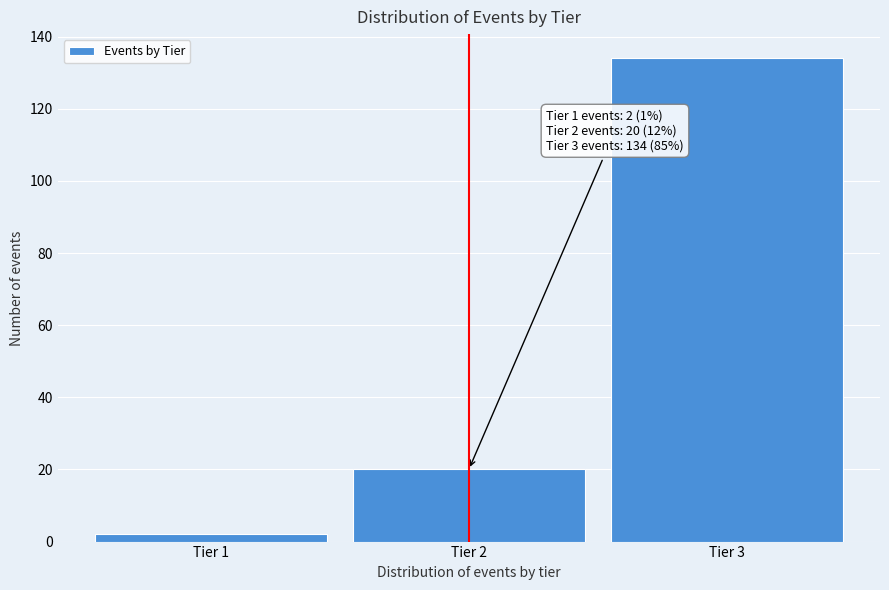

Which range on the x-axis has the tallest bar?

2.5 to 3.5